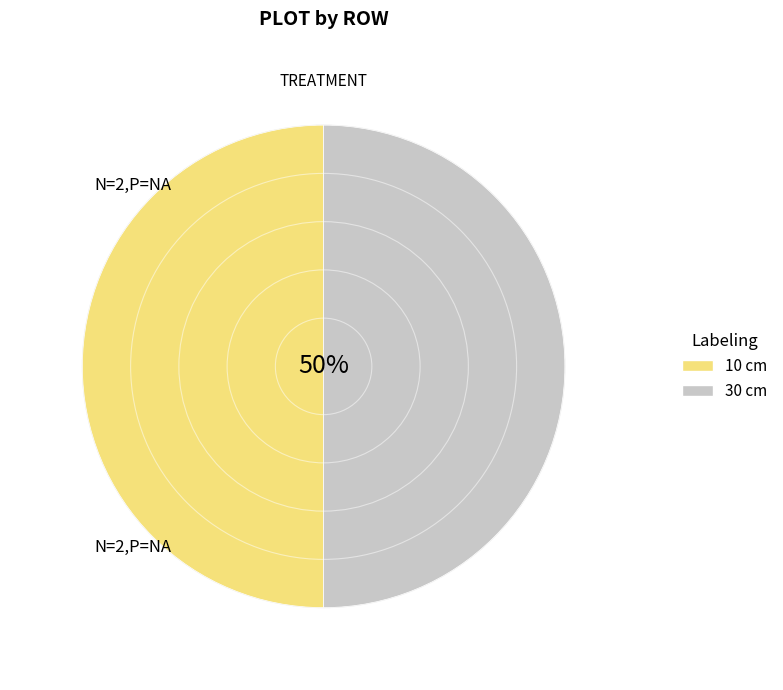

To the nearest percent, what is the average slice percentage?

50%